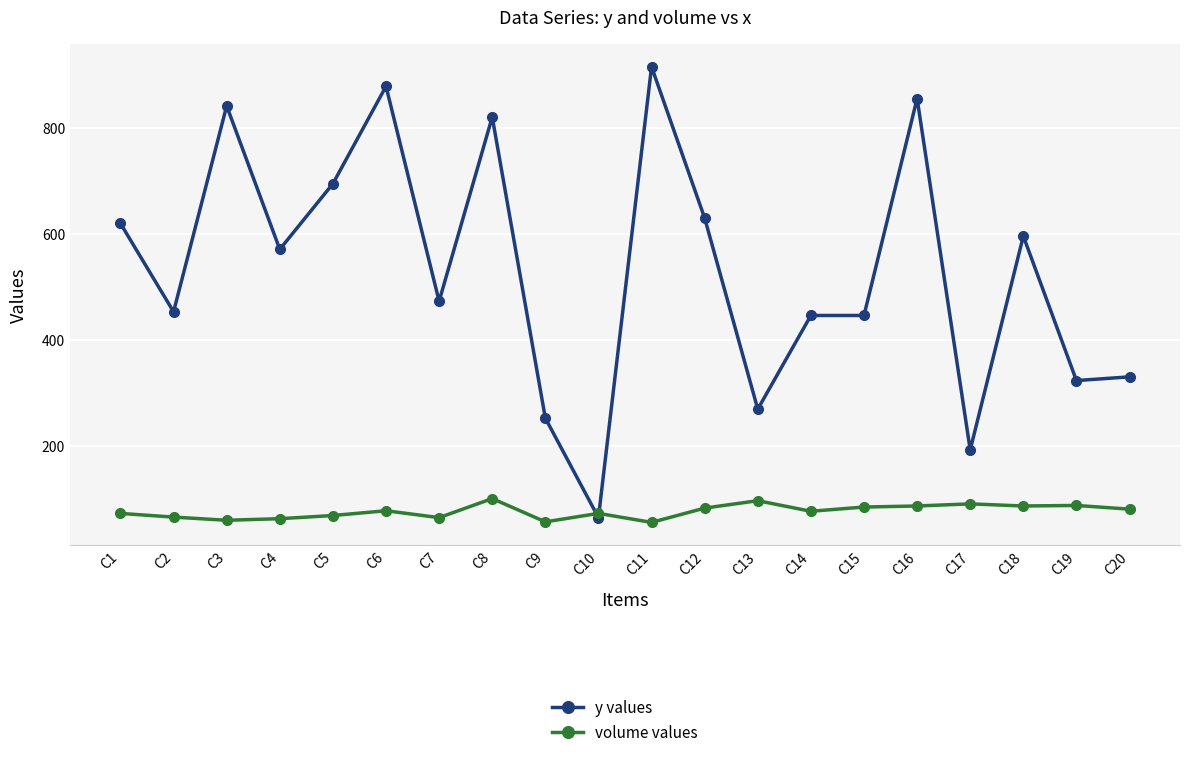

True or false: y values has more than 2 interior local peaks.

True